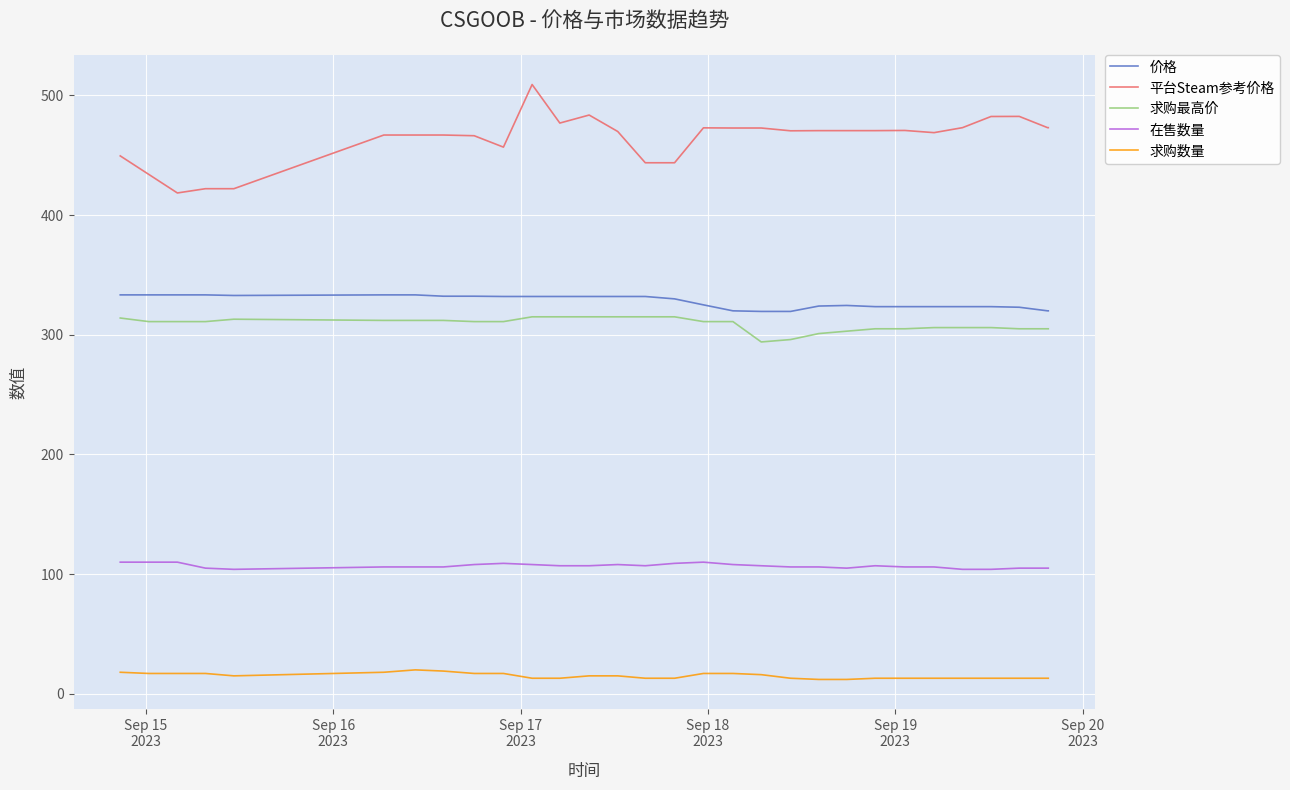

What is the smallest value displayed?

12.0